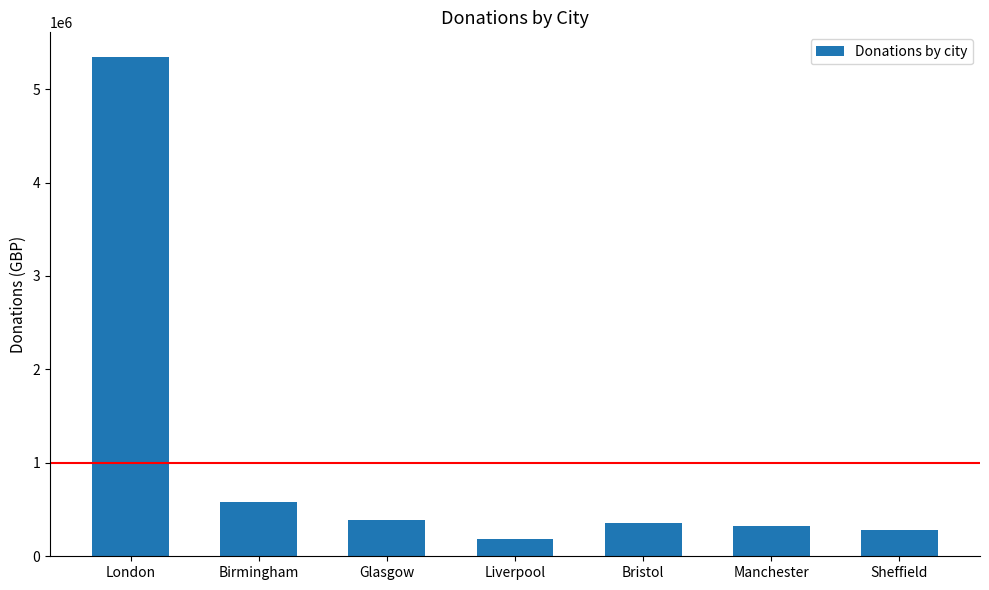

The chart shows a value of 387260 at Glasgow. True or false?

True